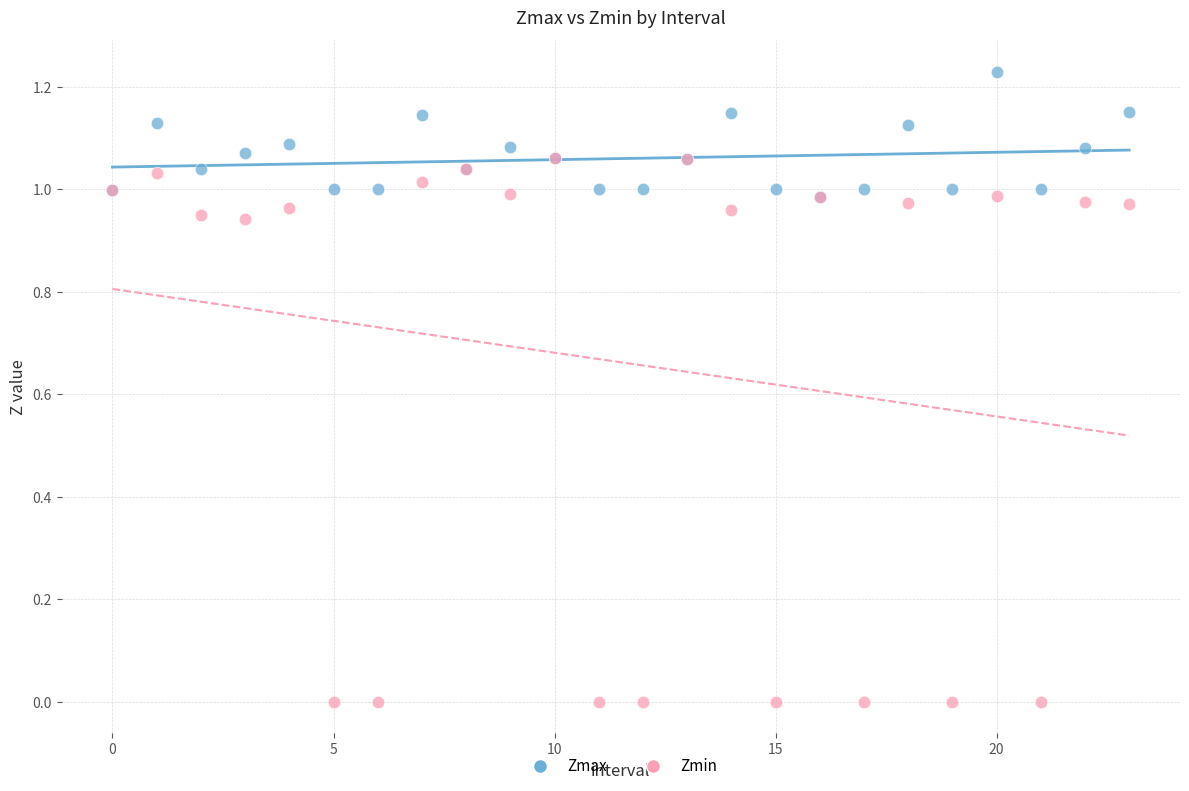

What are all the series names shown in the legend?

Zmax, Zmin